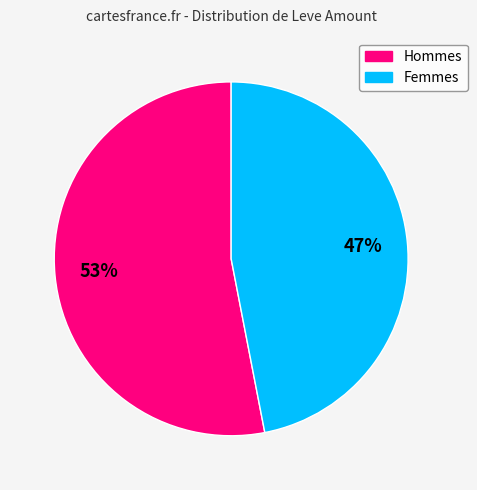

To the nearest percent, what is the average slice percentage?

50%